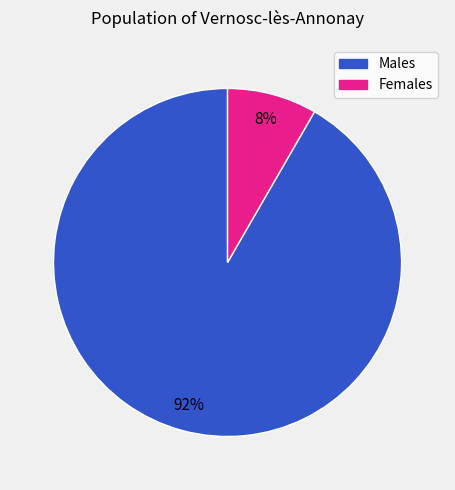

Is there any slice that represents more than half of the pie?

Yes